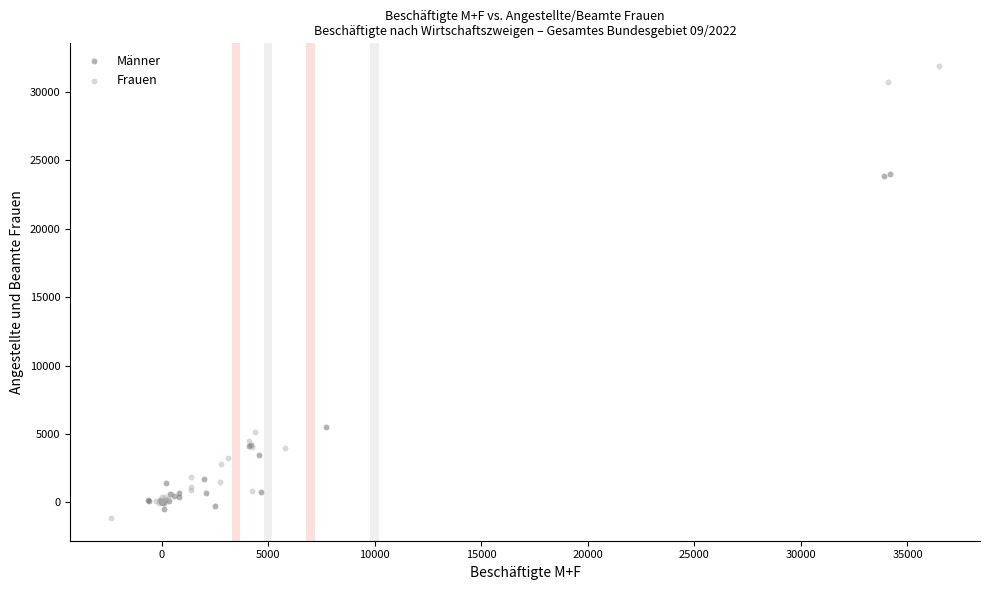

Which series has the widest spread of Y values?

Frauen